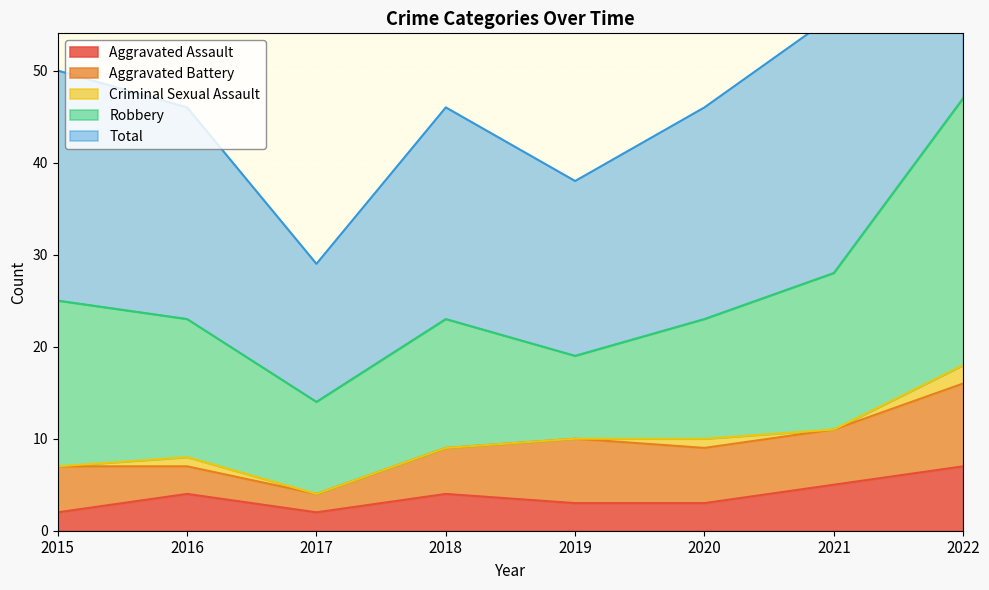

At 2022, list the series in order from largest to smallest.

Total, Robbery, Aggravated Battery, Aggravated Assault, Criminal Sexual Assault